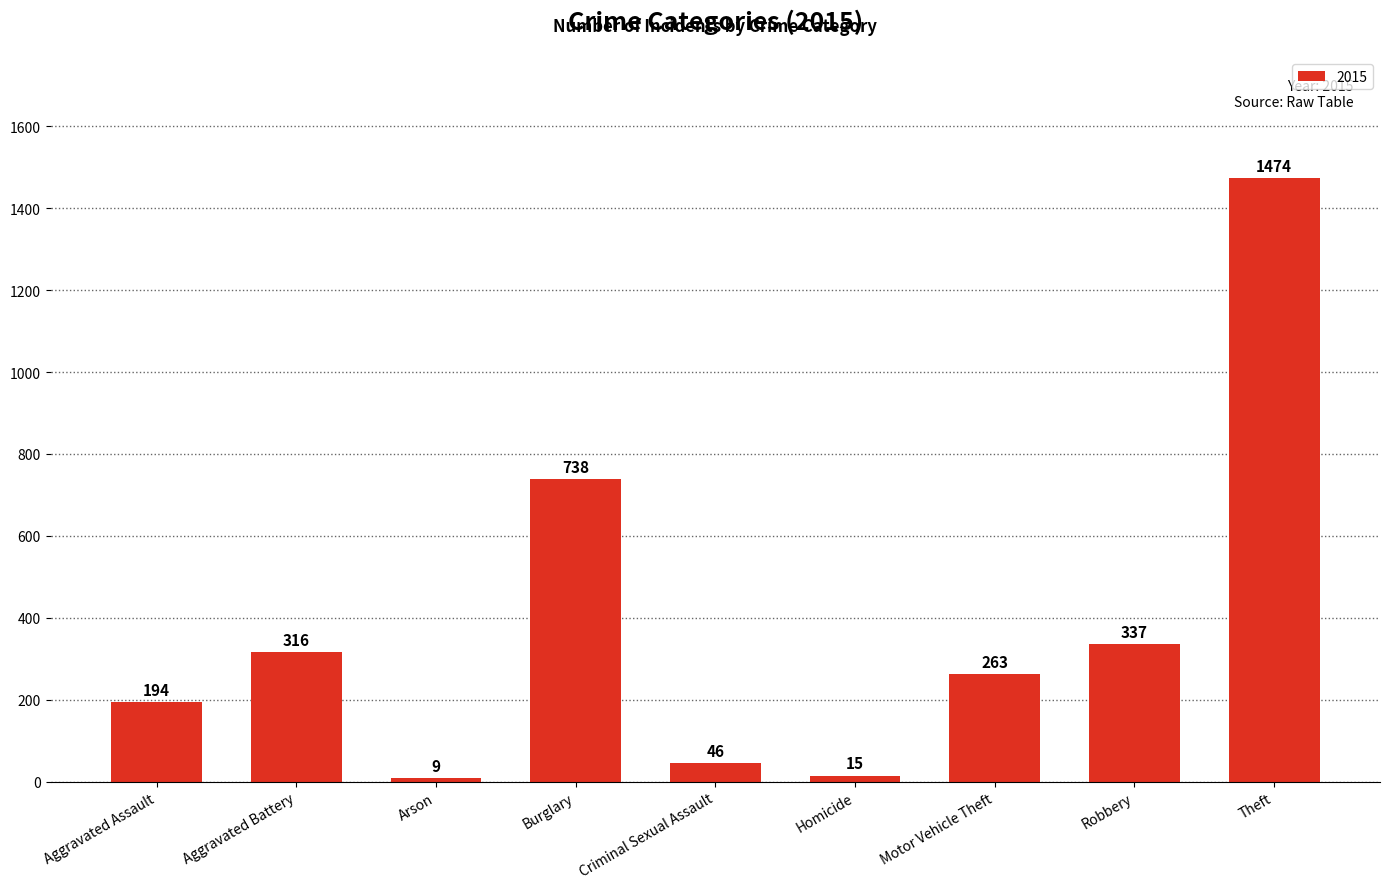

Reading left to right, transcribe all the data shown in this chart.

Aggravated Assault=194	Aggravated Battery=316	Arson=9	Burglary=738	Criminal Sexual Assault=46	Homicide=15	Motor Vehicle Theft=263	Robbery=337	Theft=1474